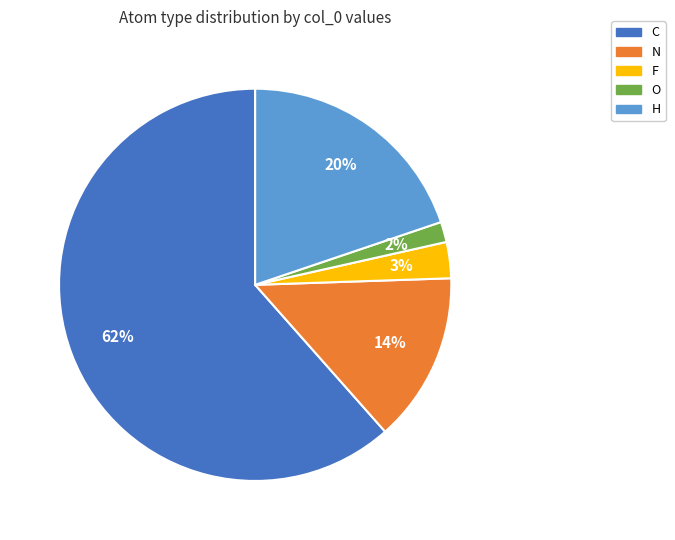

Which category has the biggest portion of the pie?

C